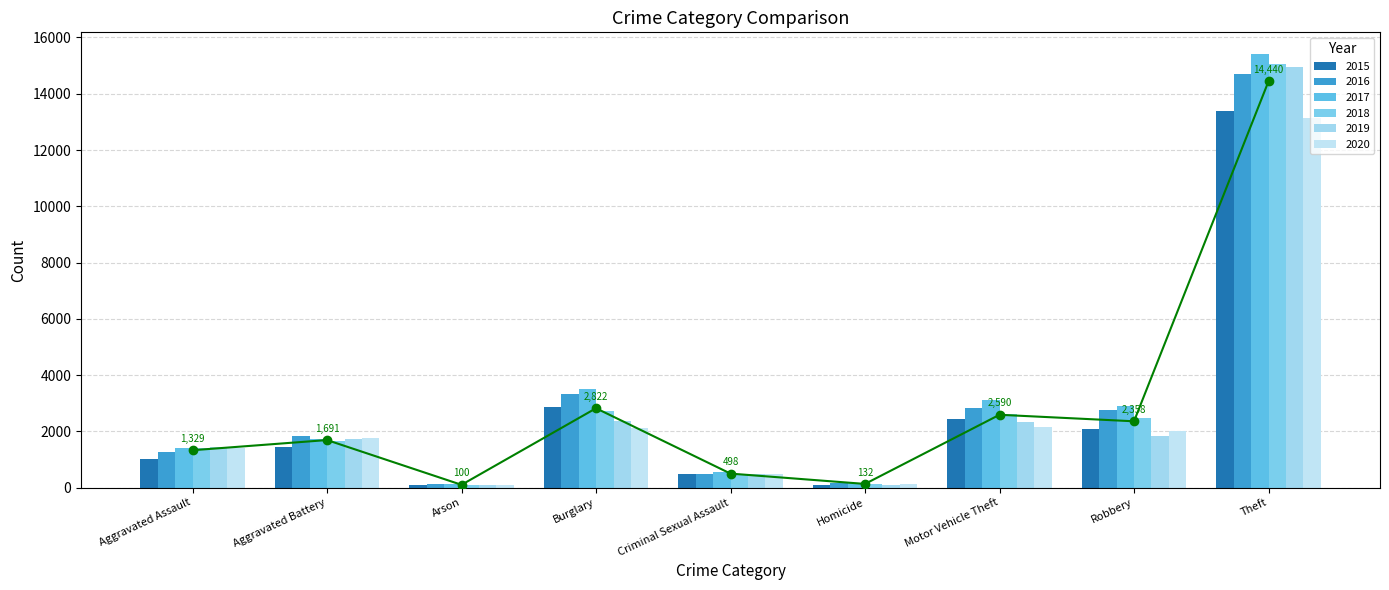

Which series has the largest total across all categories?

2017